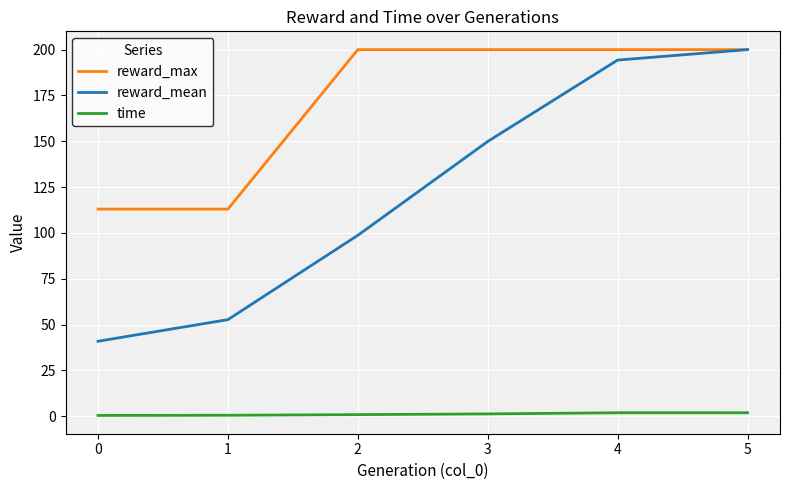

Is it true that reward_mean equals 27.1 at 0?

False